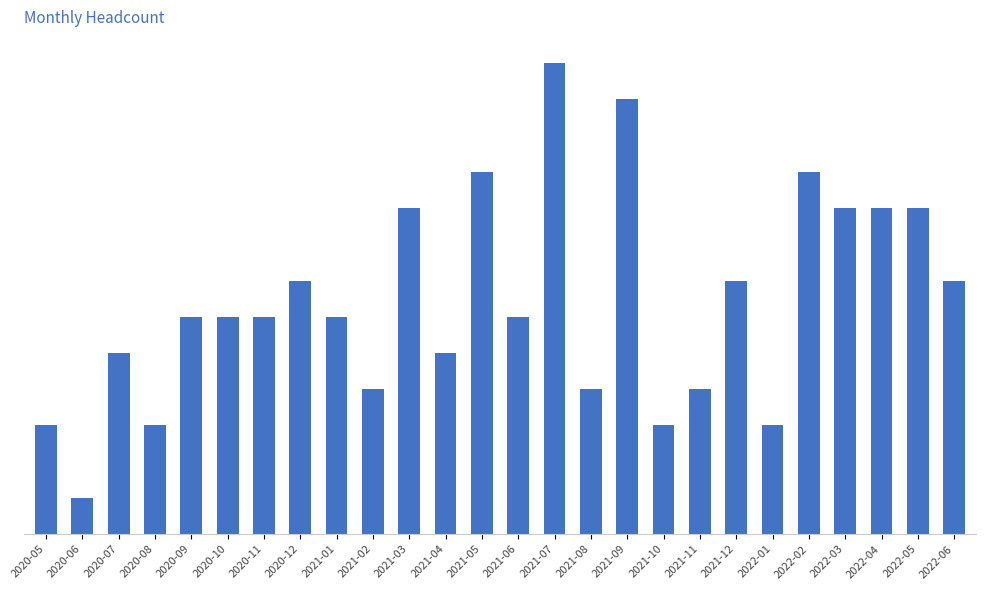

What is the difference between the maximum and second lowest values?

10